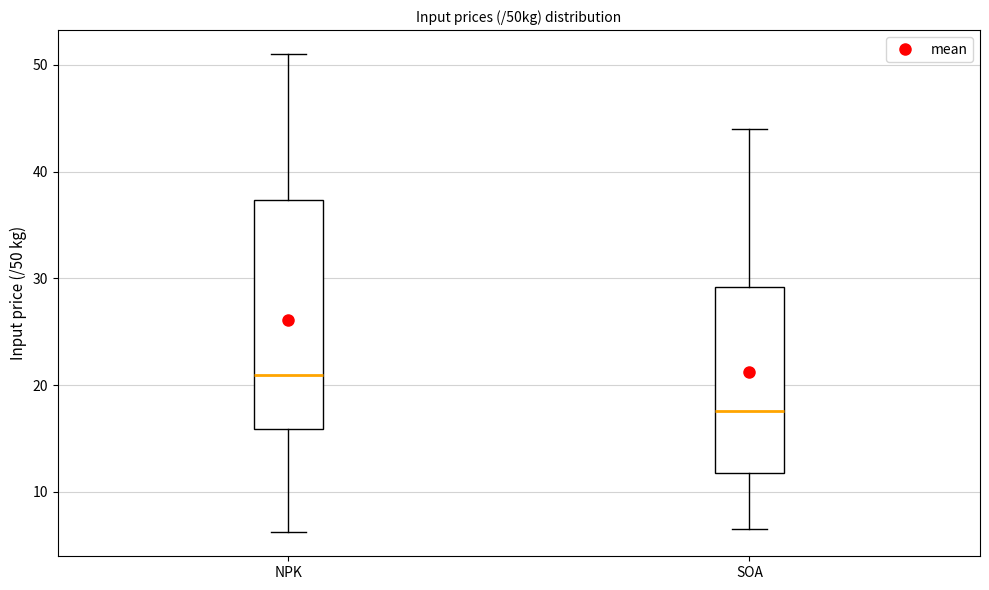

Which box is the tallest, from its lower edge to its upper edge?

NPK